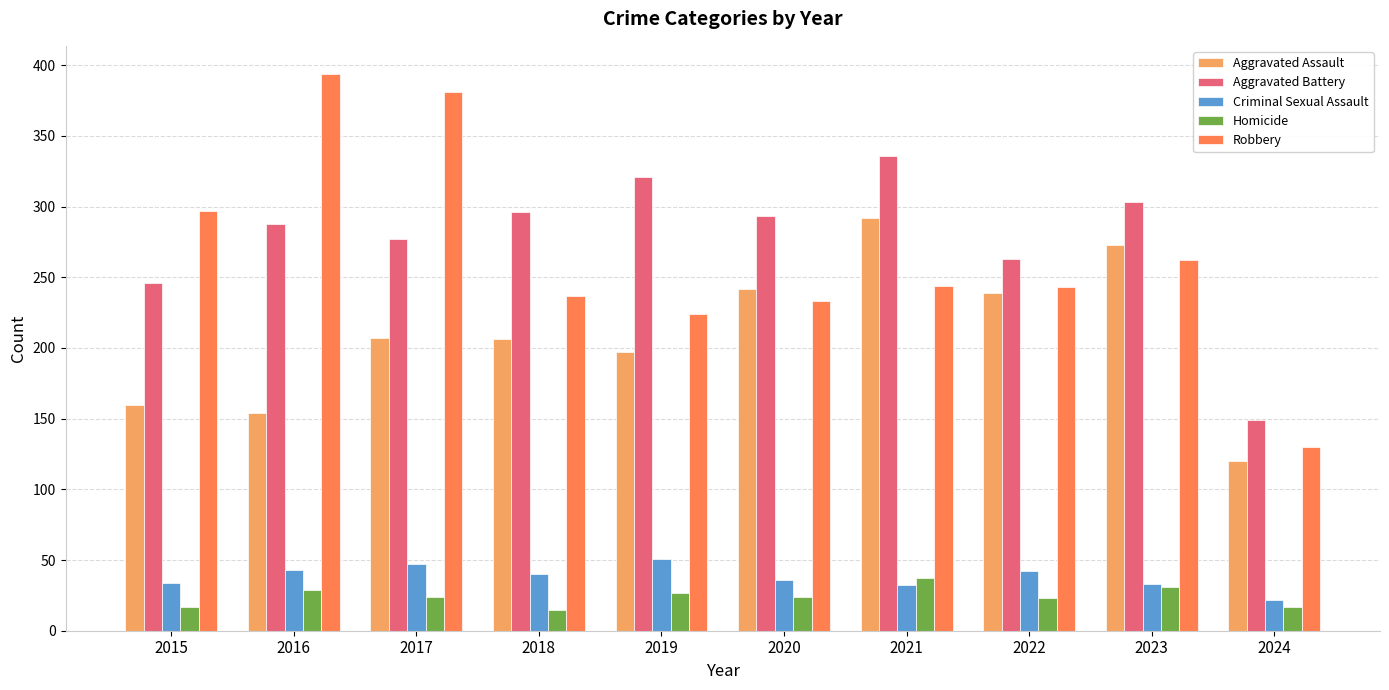

Which series changed the most between 2016 and 2018?

Robbery